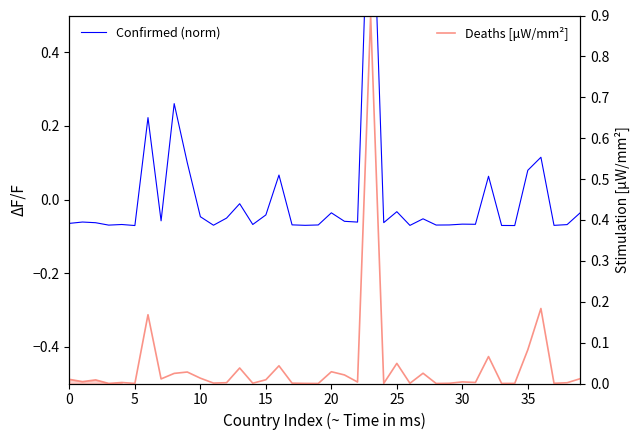

Rank the series by their maximum value, from highest to lowest.

Confirmed (norm), Deaths [scaled]